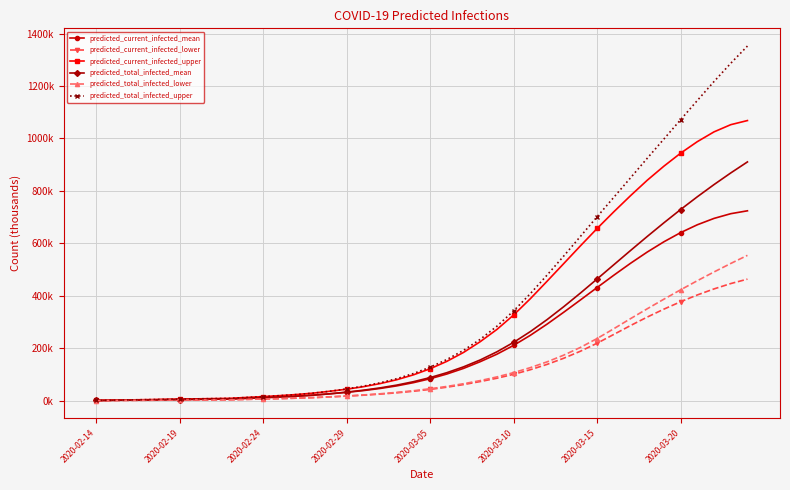

What are all the series names shown in the legend?

predicted_current_infected_mean, predicted_current_infected_lower, predicted_current_infected_upper, predicted_total_infected_mean, predicted_total_infected_lower, predicted_total_infected_upper